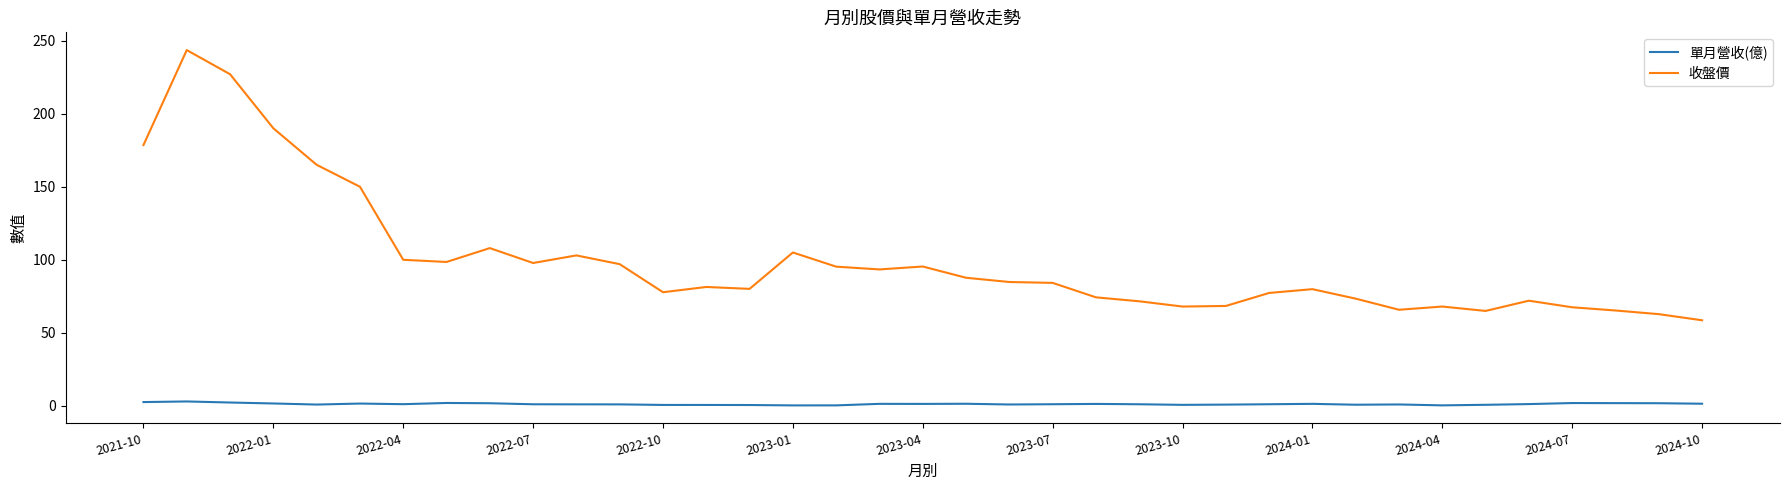

True or false: 收盤價 and 單月營收(億) intersect in this chart.

False